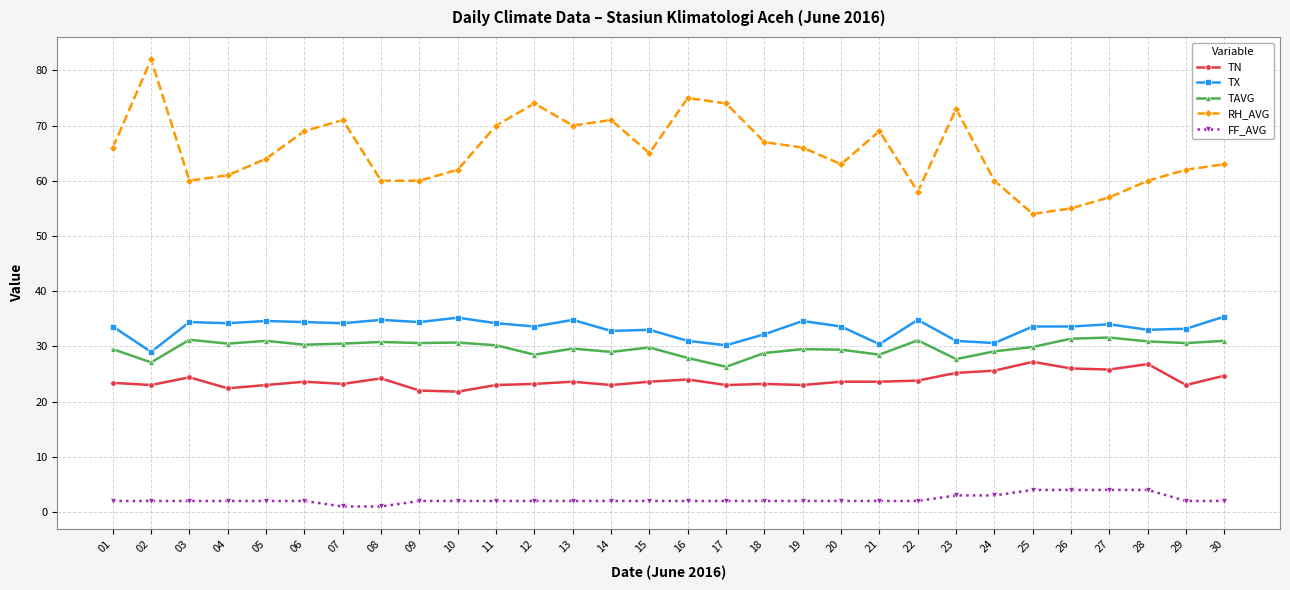

True or false: TX and RH_AVG intersect in this chart.

False